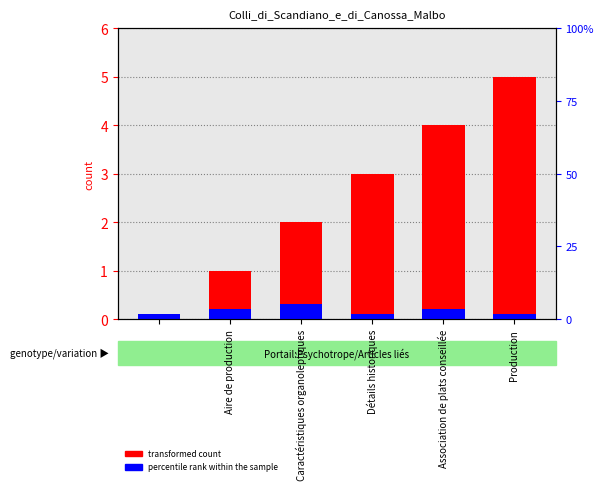

How many series are shown in this chart?

2